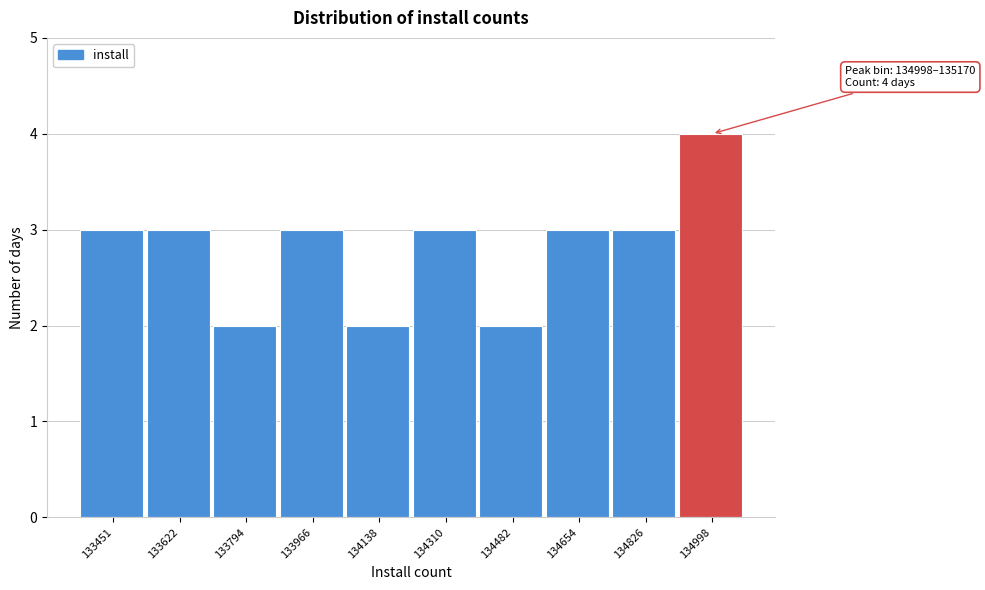

Reading left to right, extract all data points from this chart.

3	3	2	3	2	3	2	3	3	4